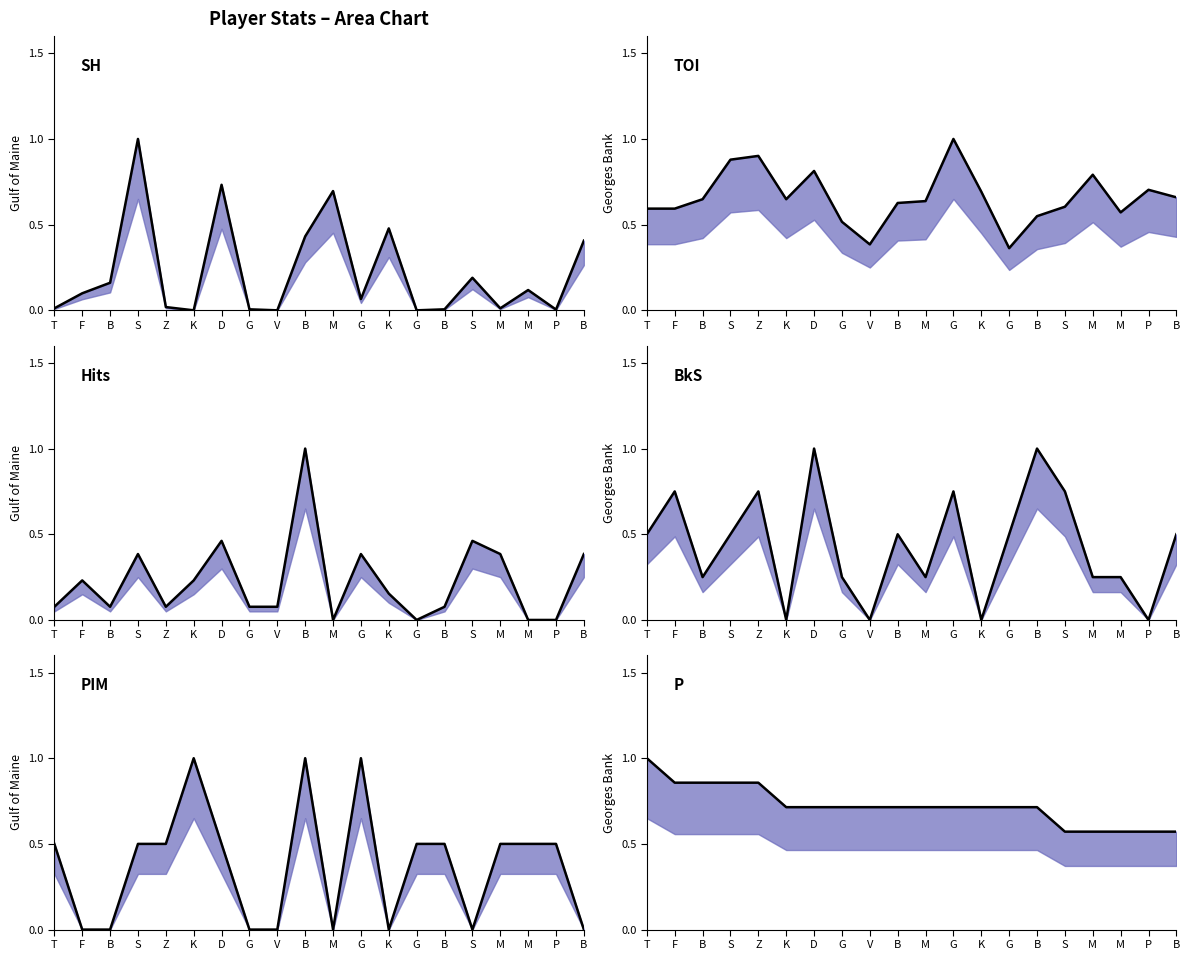

Where do SH and TOI first cross each other?

B and S